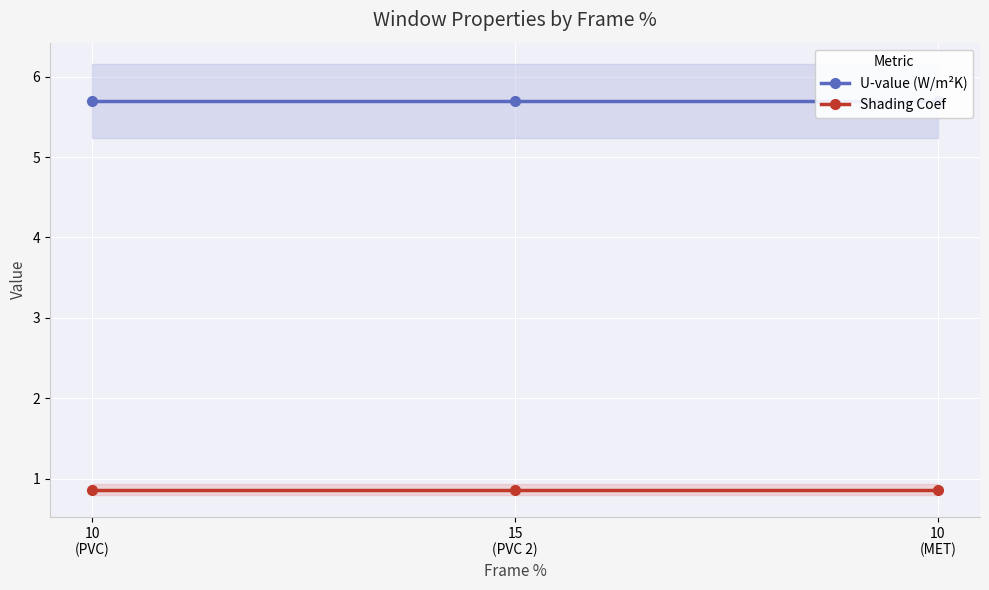

Reading left to right, list all the values displayed in this chart.

U-value (W/m²K): 5.7	5.7	5.7
Shading Coef: 0.9	0.9	0.9